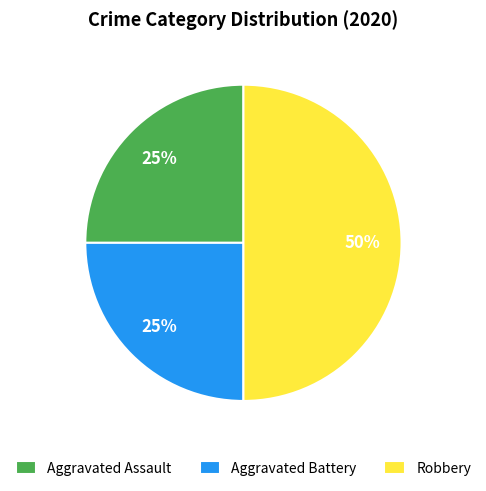

To the nearest percent, what is the difference between the largest and smallest slice percentages?

25%